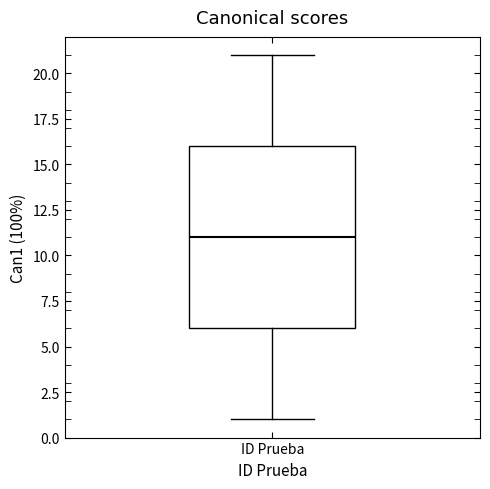

Read this box plot against the y-axis: the position of the median line, the range covered by the box, and the ends of both whiskers. The values are not printed on the chart, so give them approximately, as read against the axis.

median 11, box 6 to 16, whiskers 1 to 21